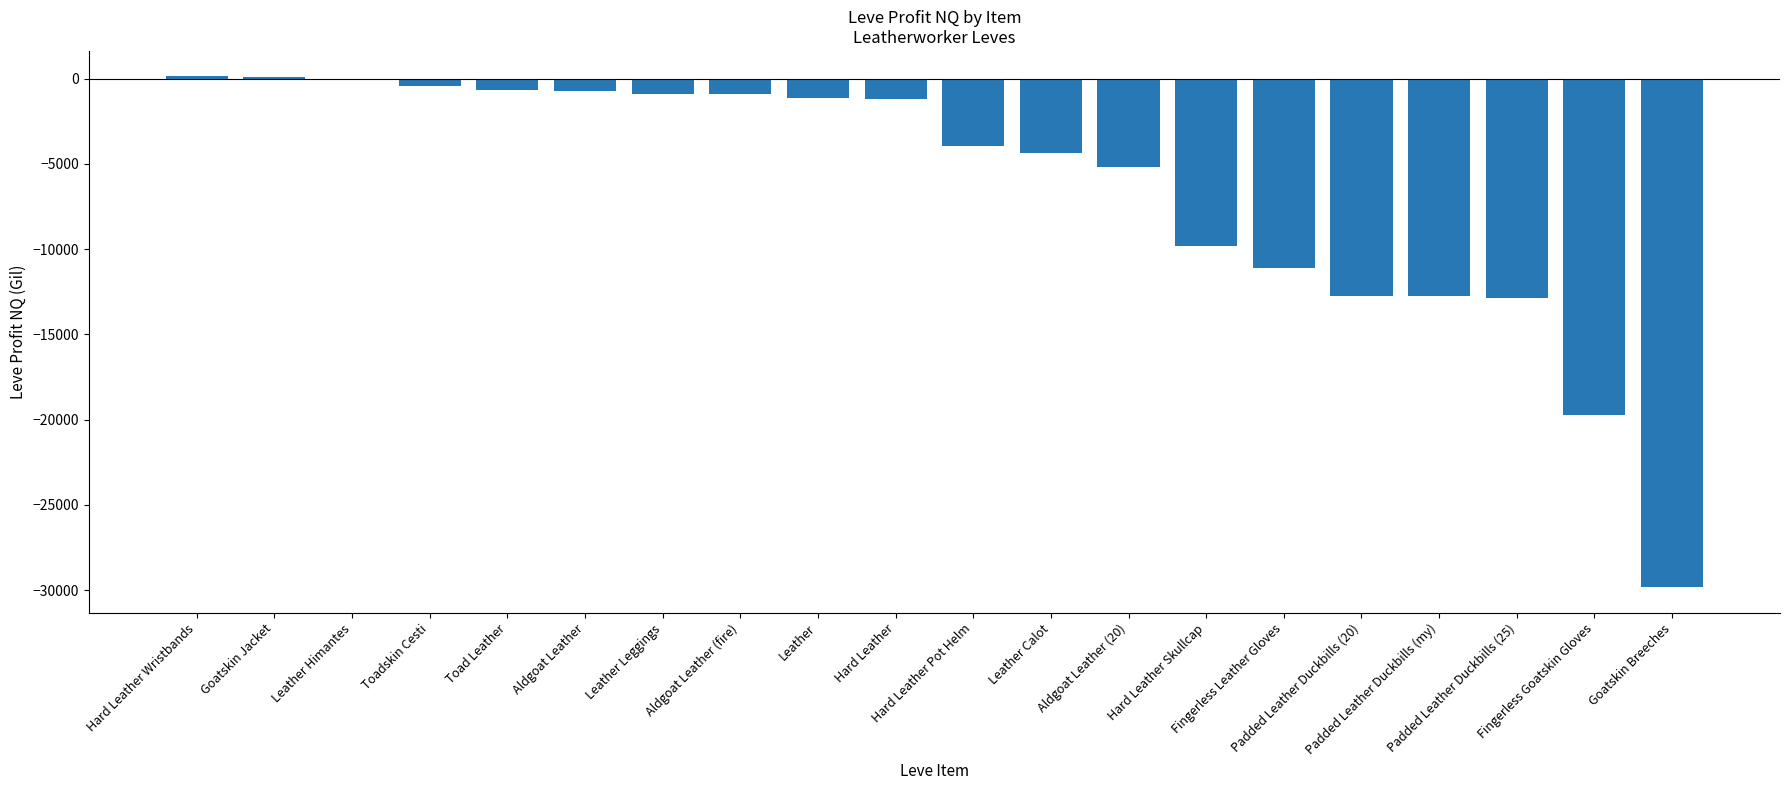

What is the difference between the values at Leather Leggings and Padded Leather Duckbills (my)?

11883.0